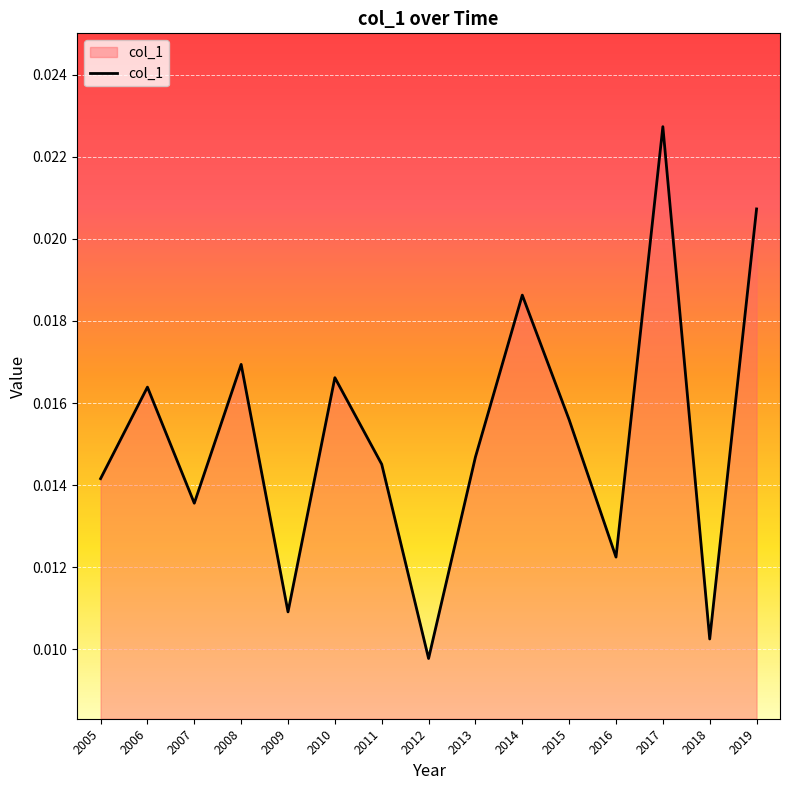

Which has a higher value, 2006 or 2009?

2006